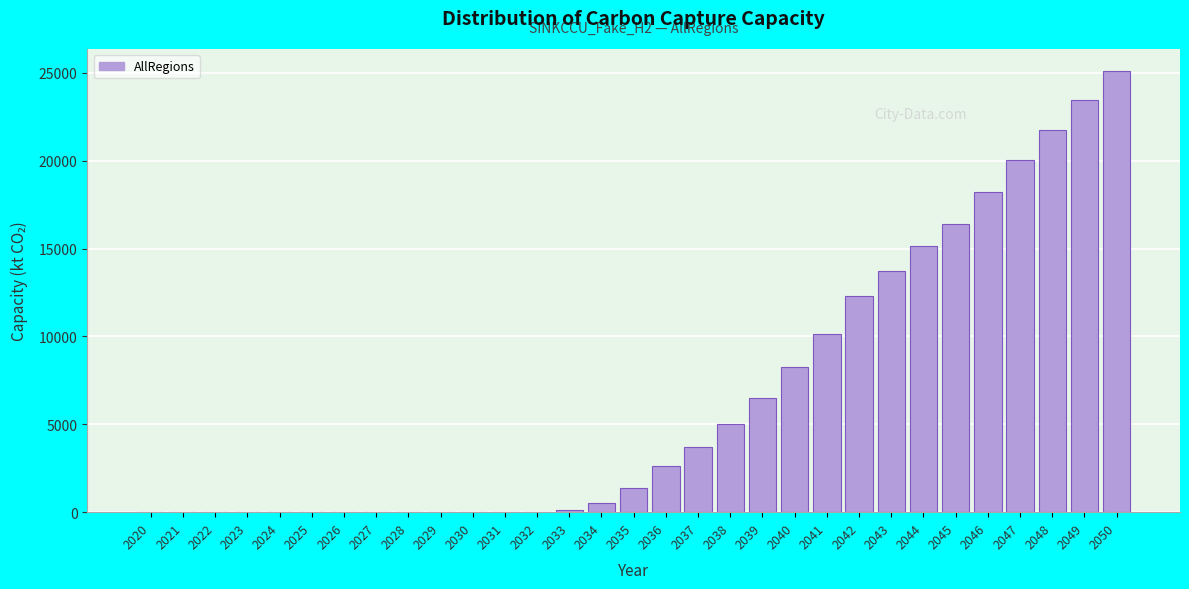

Which has a higher value, 2030 or 2049?

2049